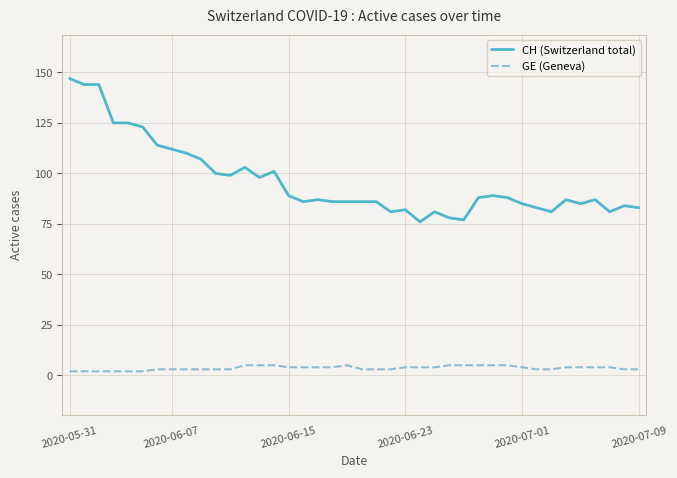

List the series in order of their peak value, lowest first.

GE (Geneva), CH (Switzerland total)